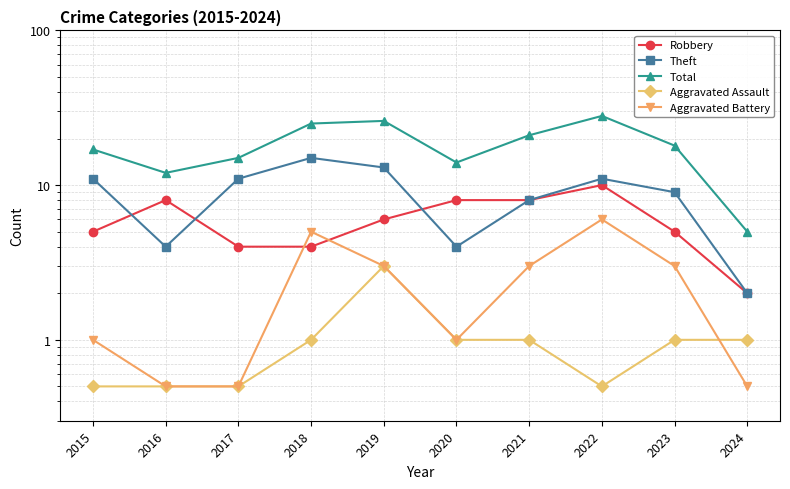

At how many categories does at least one series exceed 25?

2